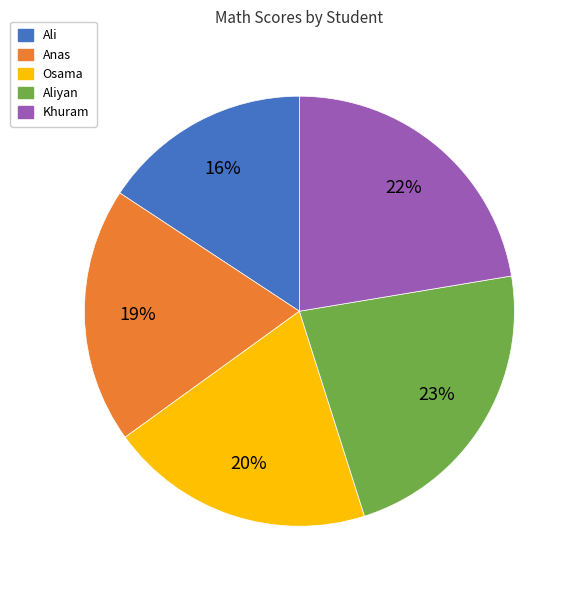

To the nearest percent, what is the difference between the largest and smallest slice percentages?

7%